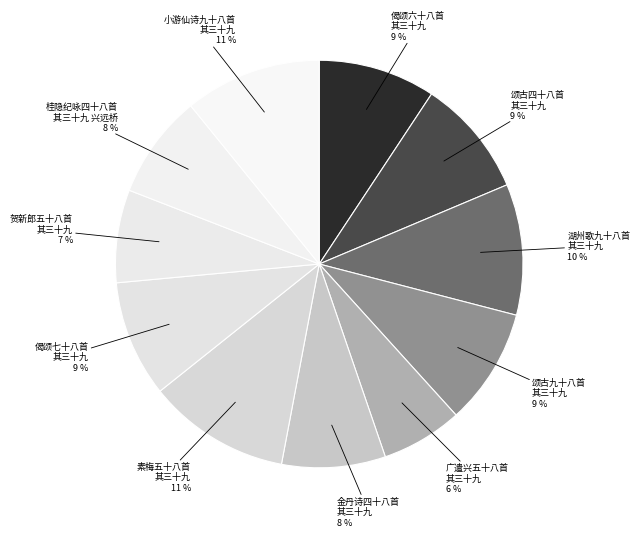

Count the number of slices in the pie.

11